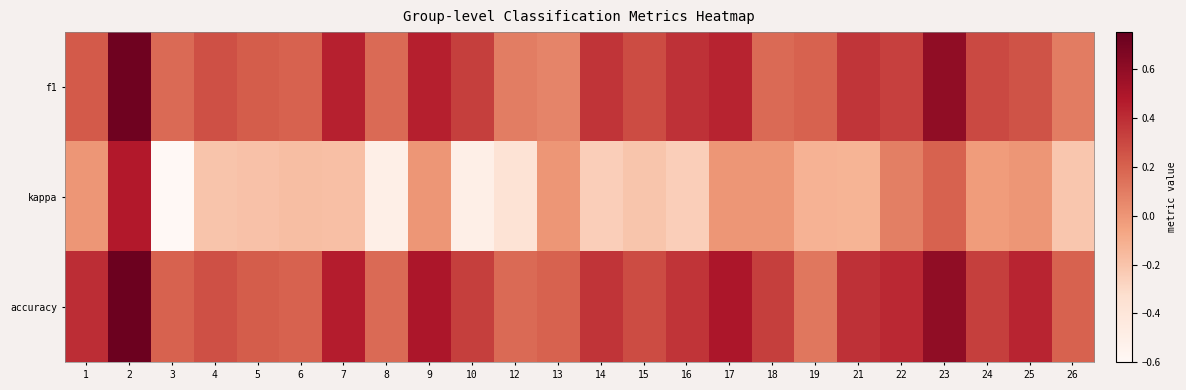

Which series has the largest range (max minus min)?

kappa